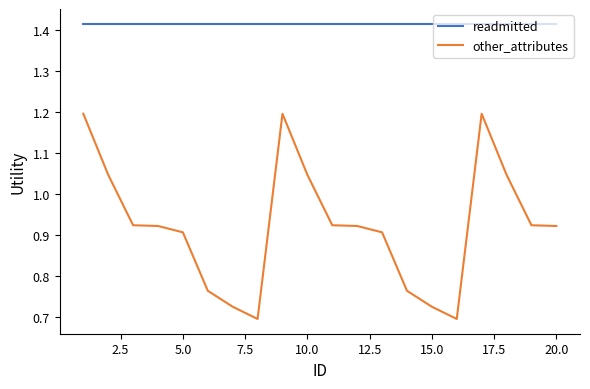

Rank the series by their maximum value, from lowest to highest.

other_attributes, readmitted